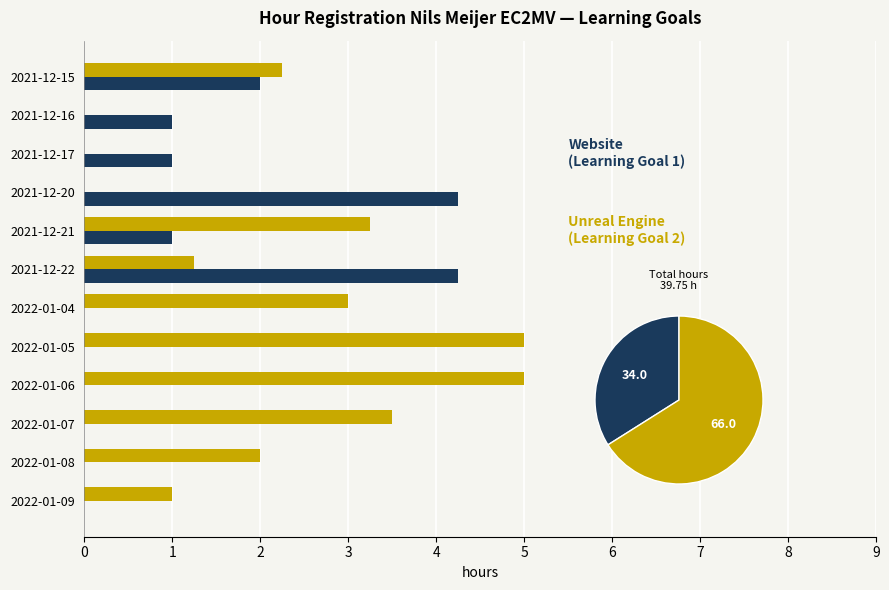

True or false: Learning goal 2 (Unreal Engine) has a value of 1.4 at 2021-12-15.

False